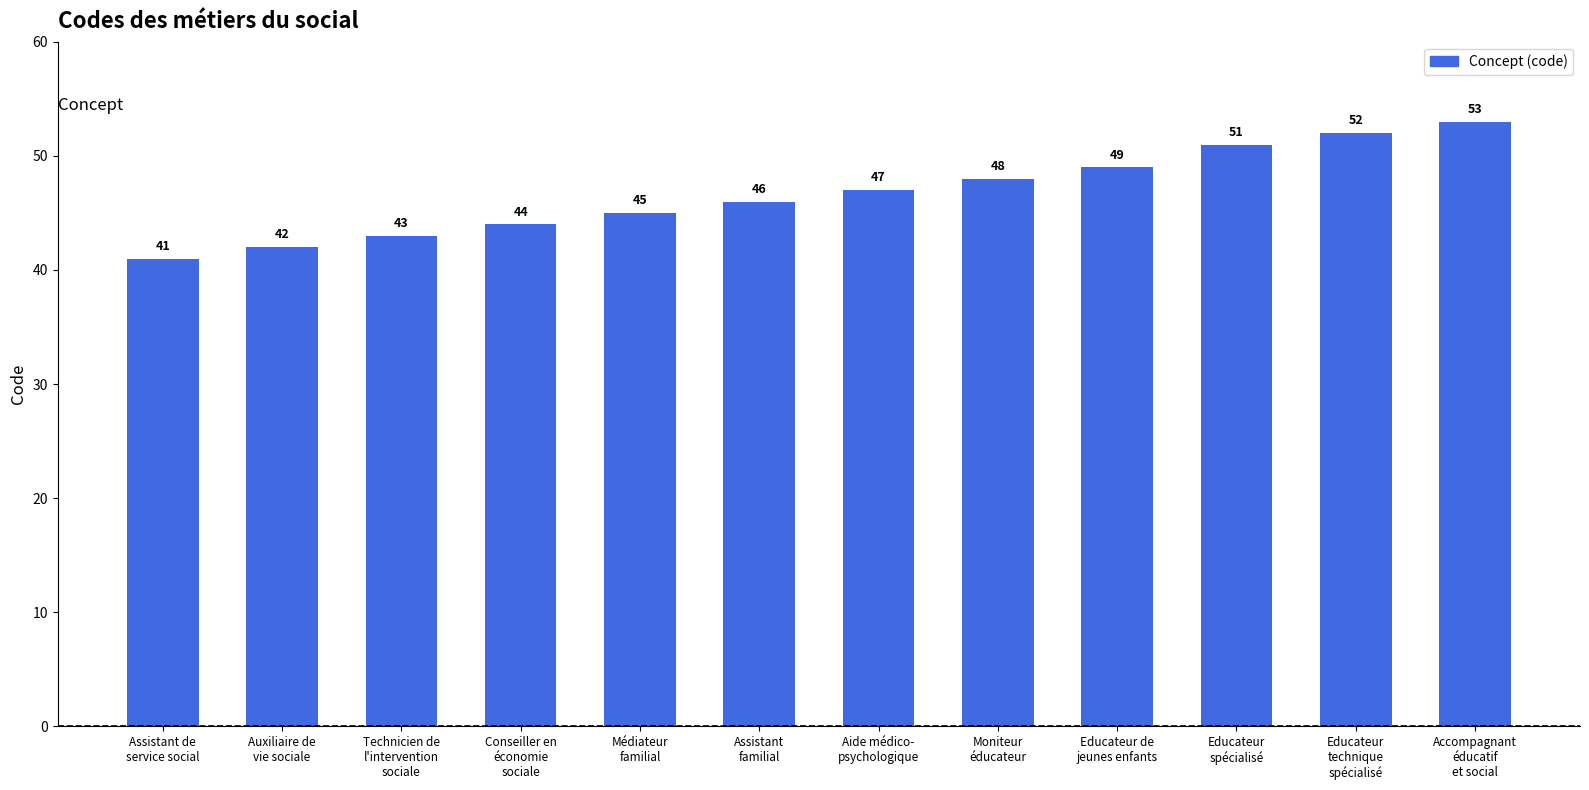

Is it true that the value at Technicien de
l'intervention
sociale is 43?

True